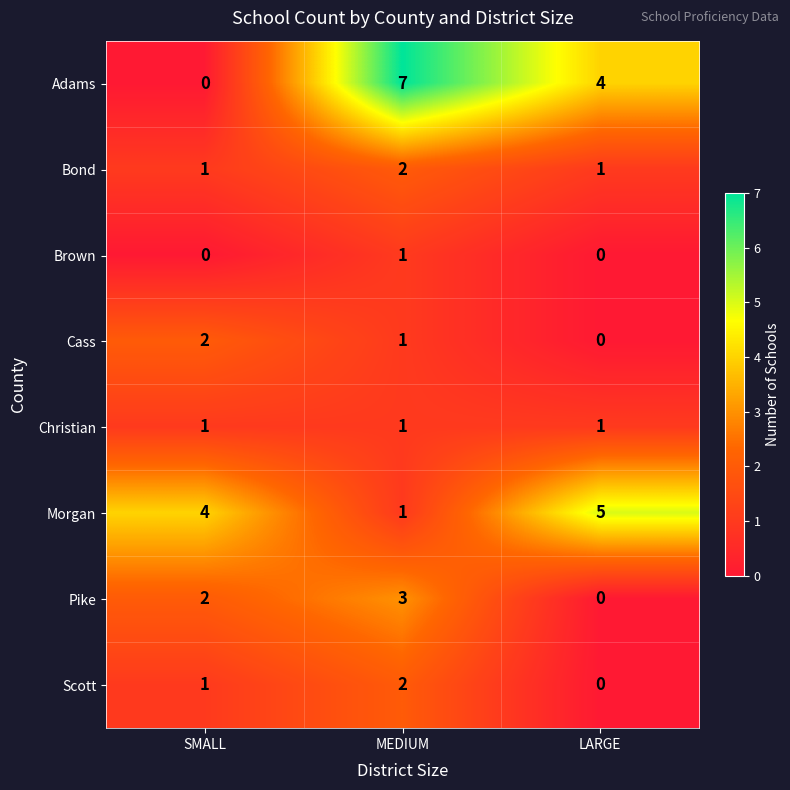

Which category has the highest value across all series?

MEDIUM